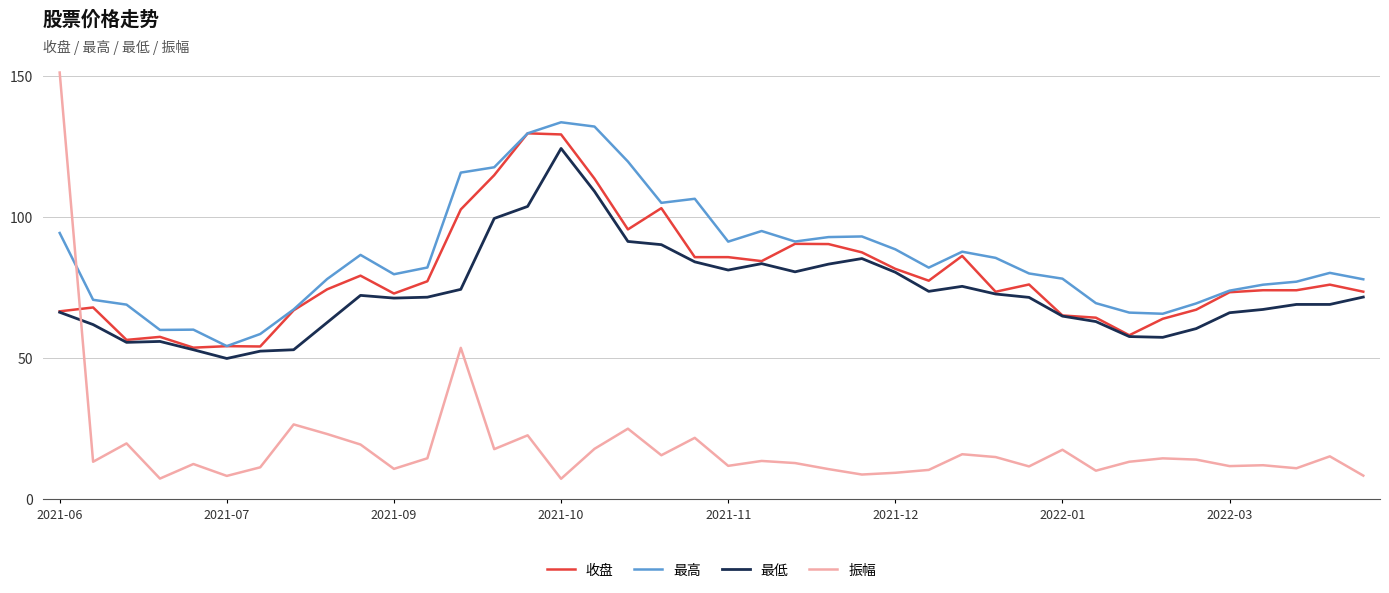

Is this an area chart (filled region under the line)?

No